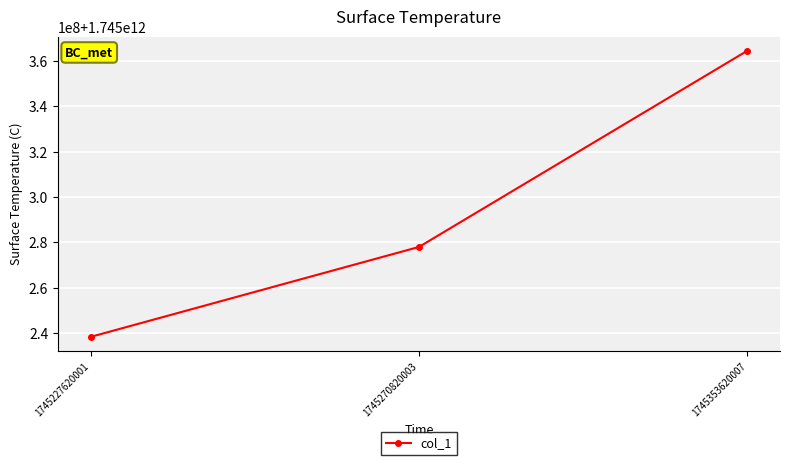

List the labels in order of value, smallest first.

1745227620001, 1745270820003, 1745353620007